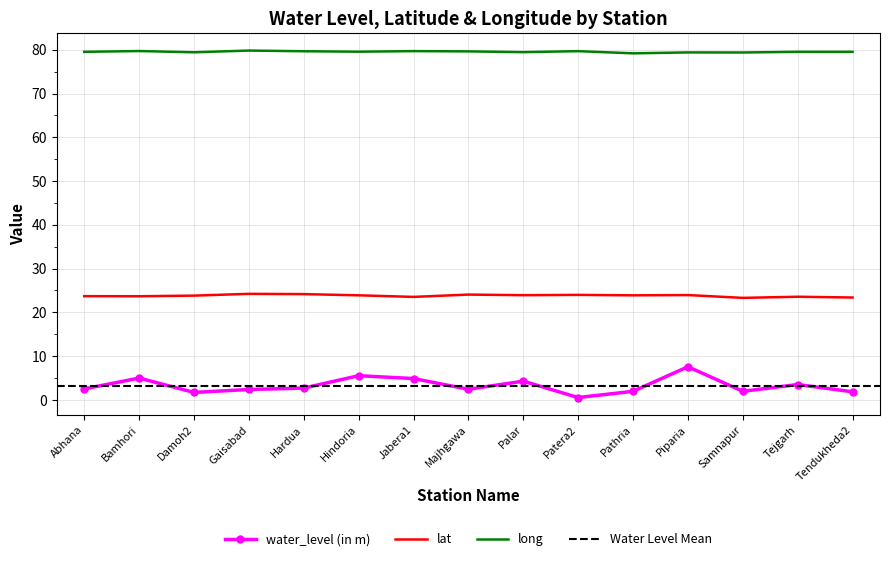

Which has a higher value, Majhgawa or Damoh2?

Majhgawa